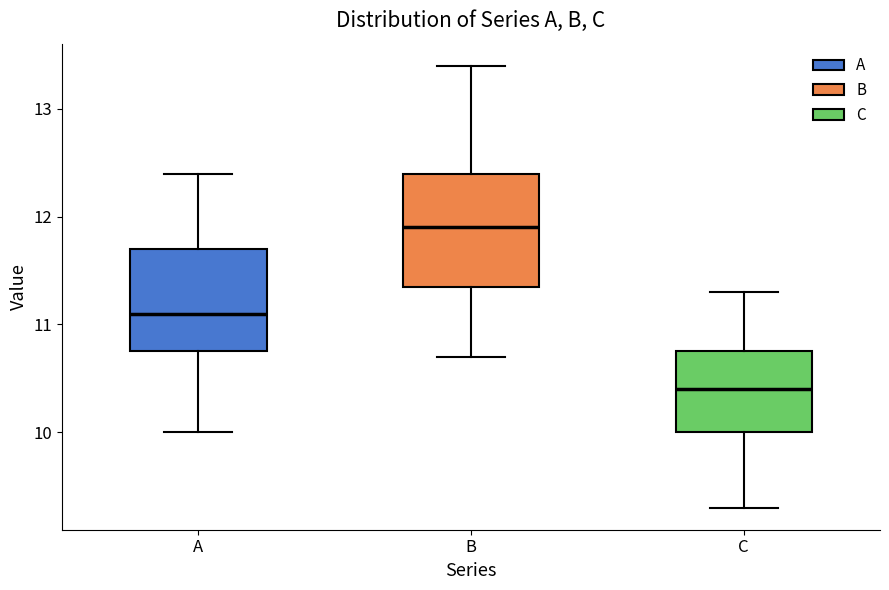

Reading left to right, read every box against the y-axis: the position of its median line, the range the box covers, and the ends of its whiskers. The values are not printed on the chart, so give them approximately, as read against the axis.

A: median 11.1, box 10.8 to 11.7, whiskers 10.0 to 12.4
B: median 11.9, box 11.4 to 12.4, whiskers 10.7 to 13.4
C: median 10.4, box 10.0 to 10.8, whiskers 9.3 to 11.3